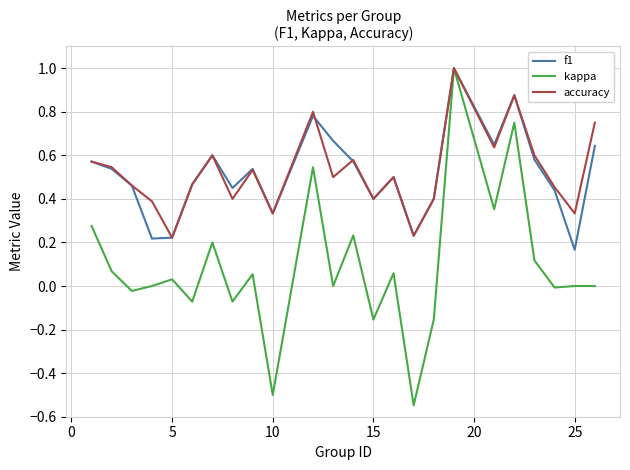

Which series has the widest spread of values?

kappa